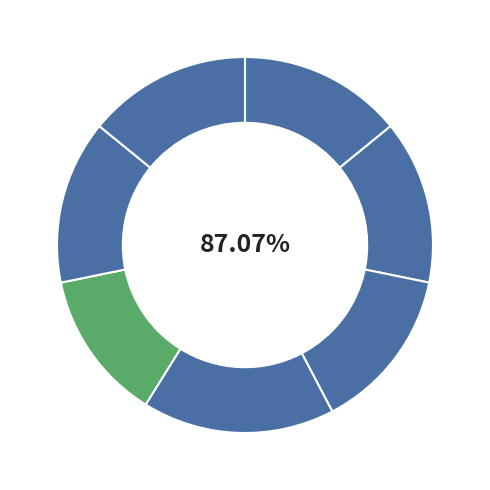

Is 秋晚同陈使君张进士饮喻园五首 其三 the majority of the pie?

No